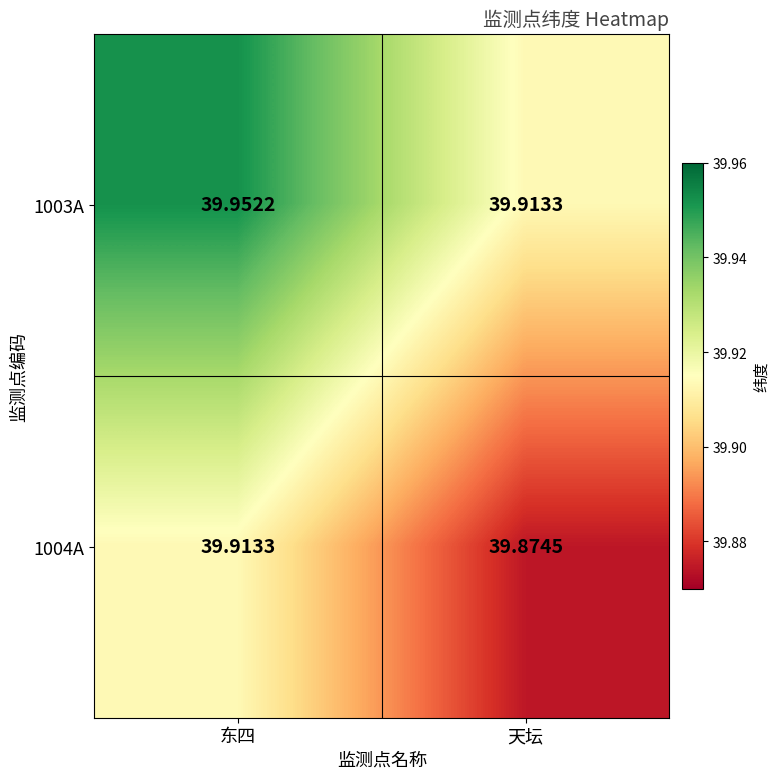

Between 东四 and 天坛, which series saw the biggest shift?

1003A